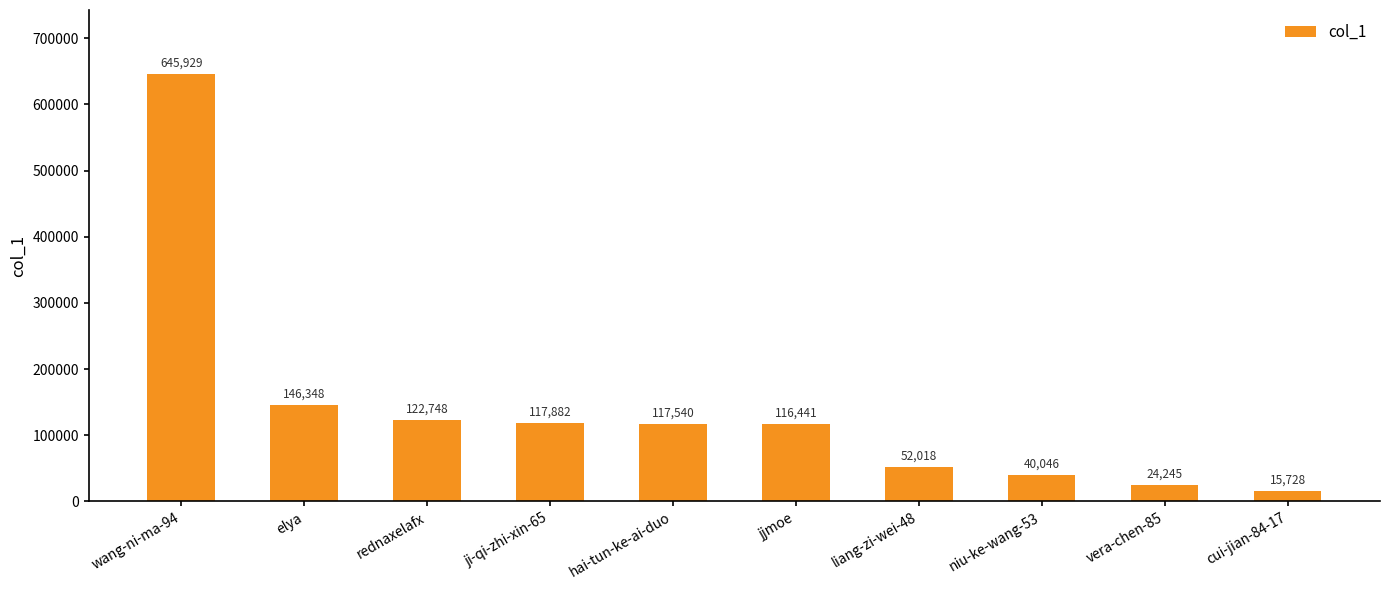

Reading left to right, extract all data points from this chart.

645929	146348	122748	117882	117540	116441	52018	40046	24245	15728